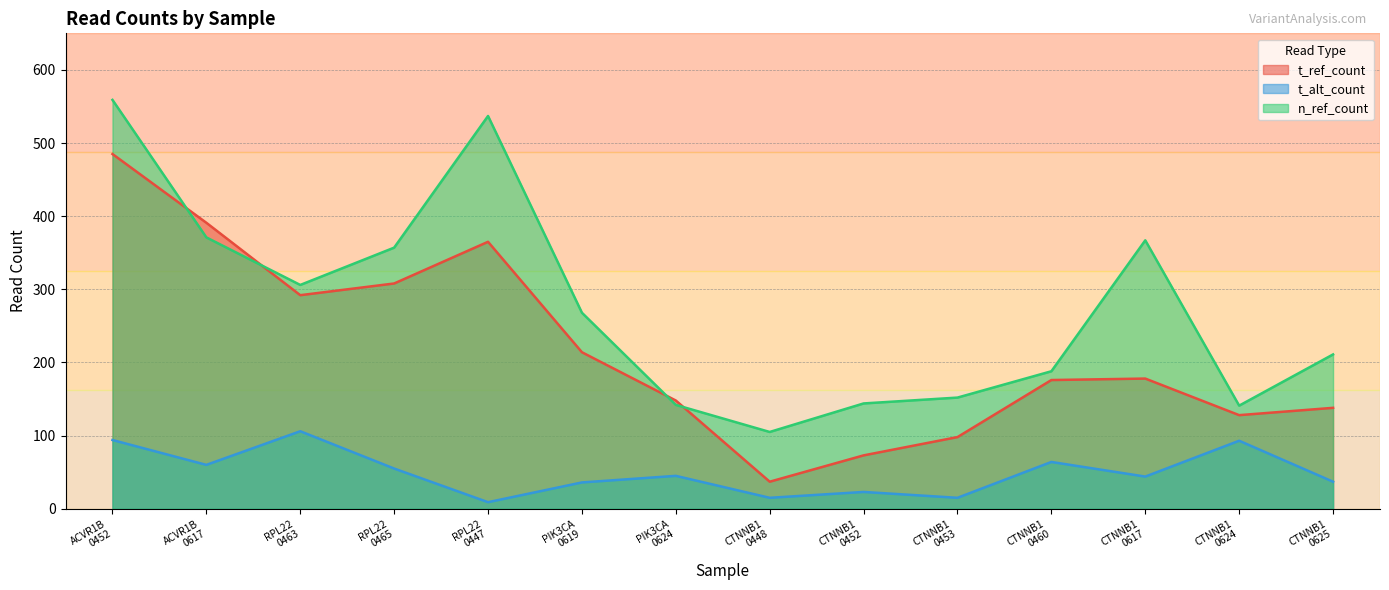

What is the value of the t_alt_count point at the 10th from the left?

15